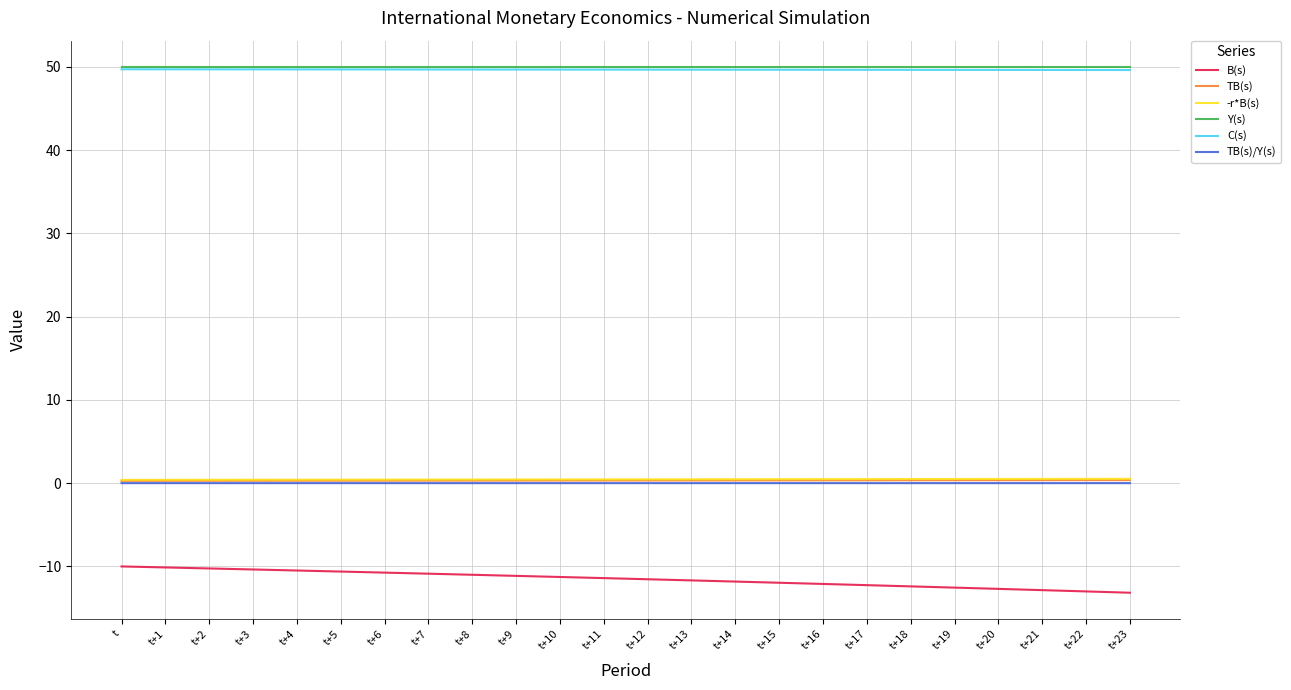

True or false: TB(s) and TB(s)/Y(s) cross at least once.

False